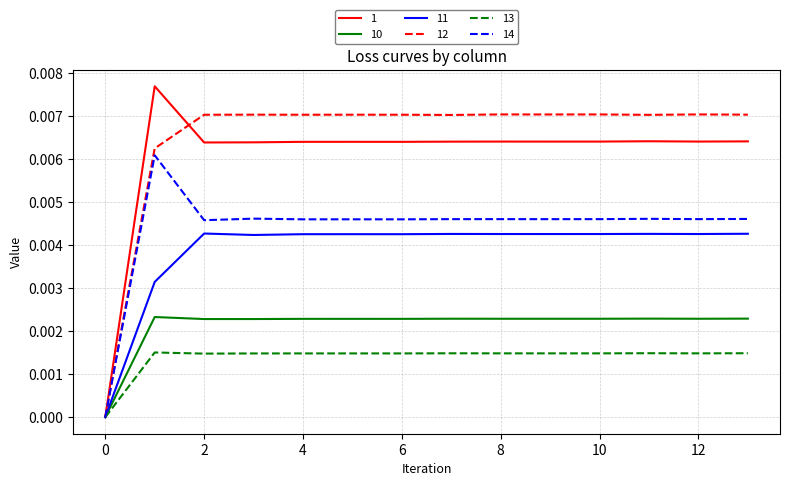

List the series in order of their peak value, highest first.

1, 12, 14, 11, 10, 13